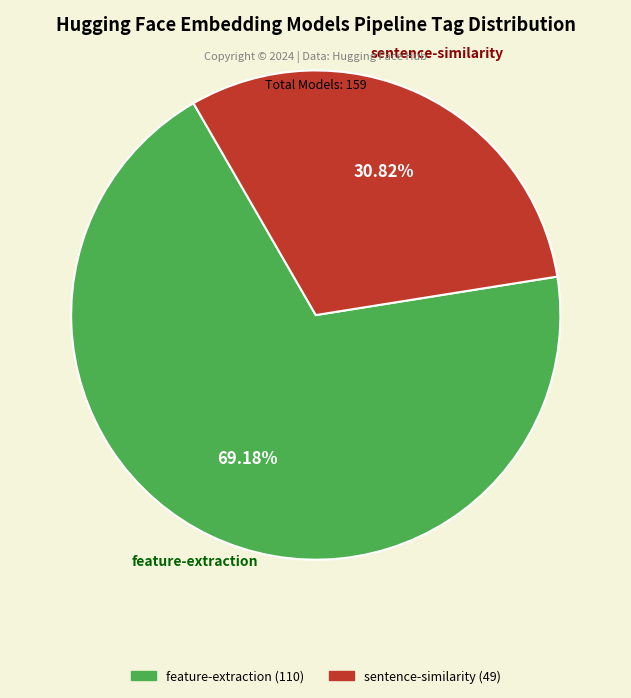

Is there any slice that represents more than half of the pie?

Yes